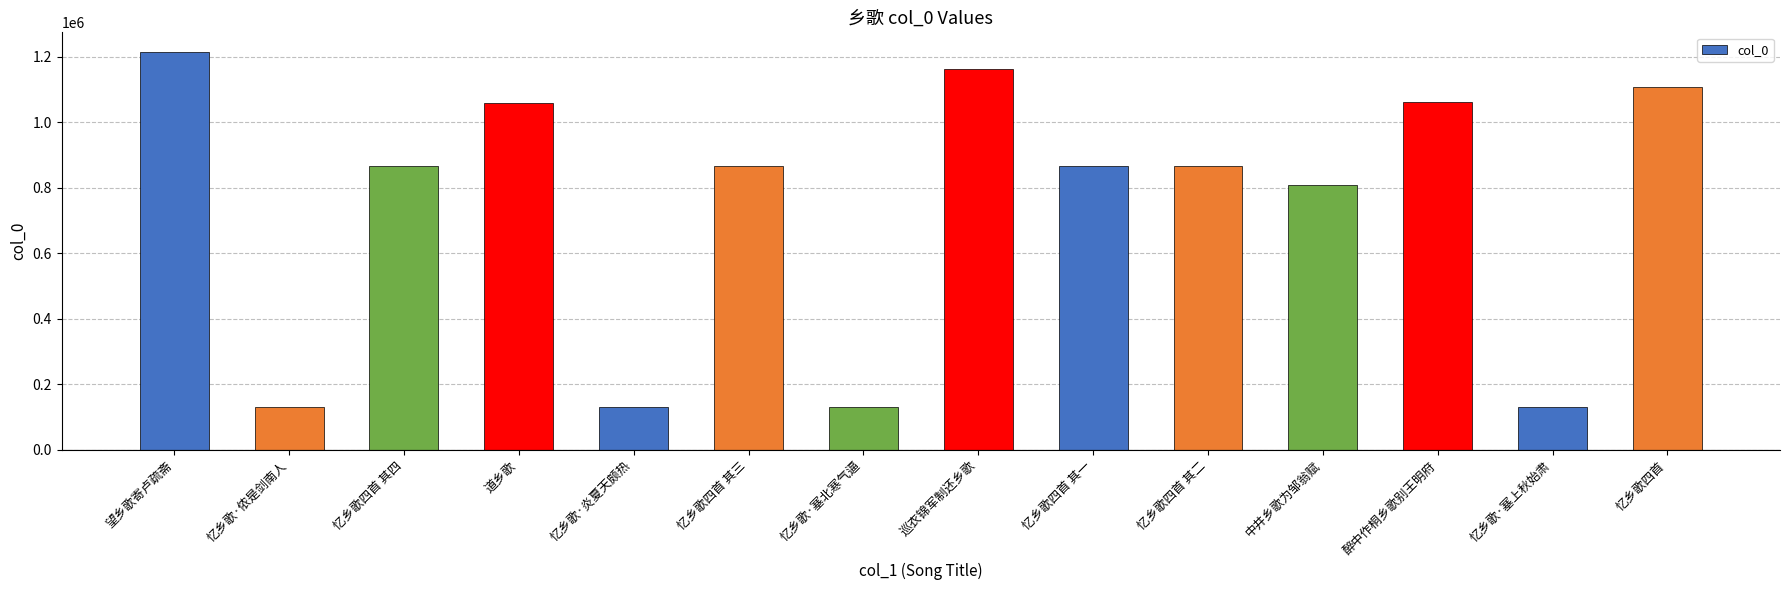

What is the greatest value displayed?

1213715